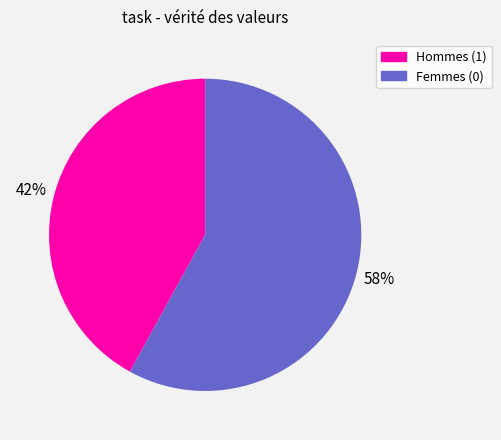

Is there a majority slice in this chart?

Yes